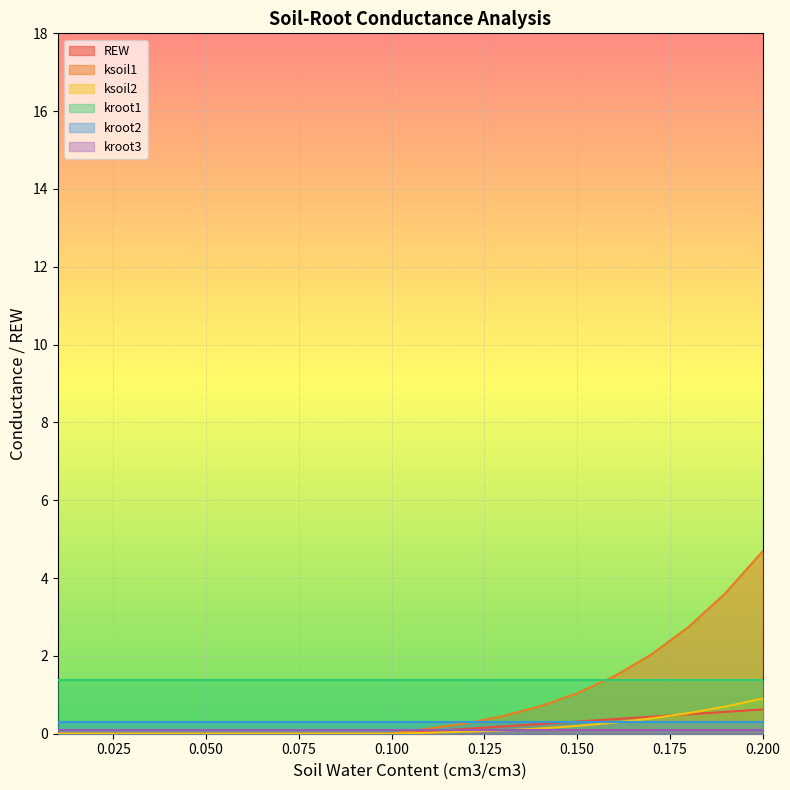

What position from the right is 0.17?

4